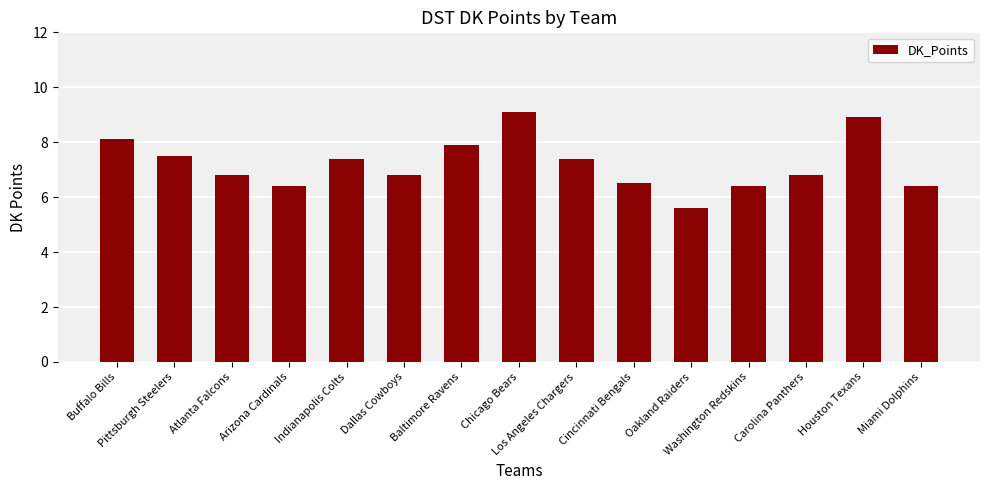

Reading left to right, extract all data points from this chart.

Buffalo Bills=8.1	Pittsburgh Steelers=7.5	Atlanta Falcons=6.8	Arizona Cardinals=6.4	Indianapolis Colts=7.4	Dallas Cowboys=6.8	Baltimore Ravens=7.9	Chicago Bears=9.1	Los Angeles Chargers=7.4	Cincinnati Bengals=6.5	Oakland Raiders=5.6	Washington Redskins=6.4	Carolina Panthers=6.8	Houston Texans=8.9	Miami Dolphins=6.4